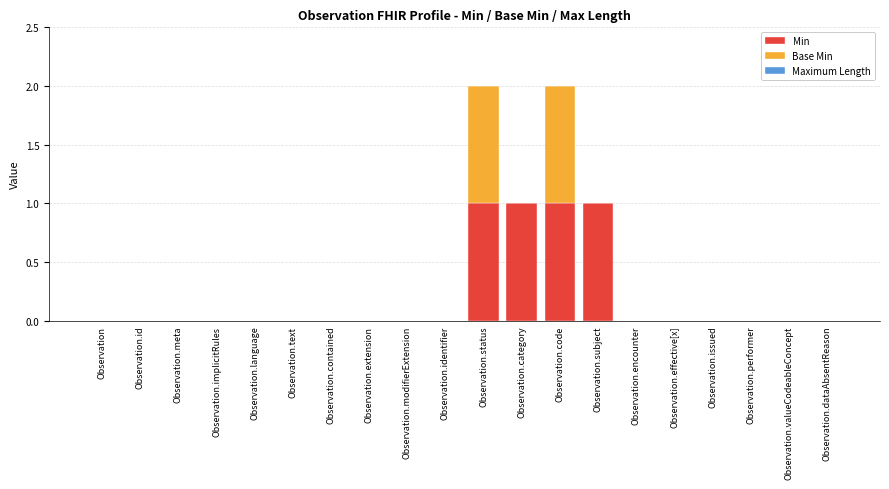

True or false: Min has a value of 2 at Observation.category.

False